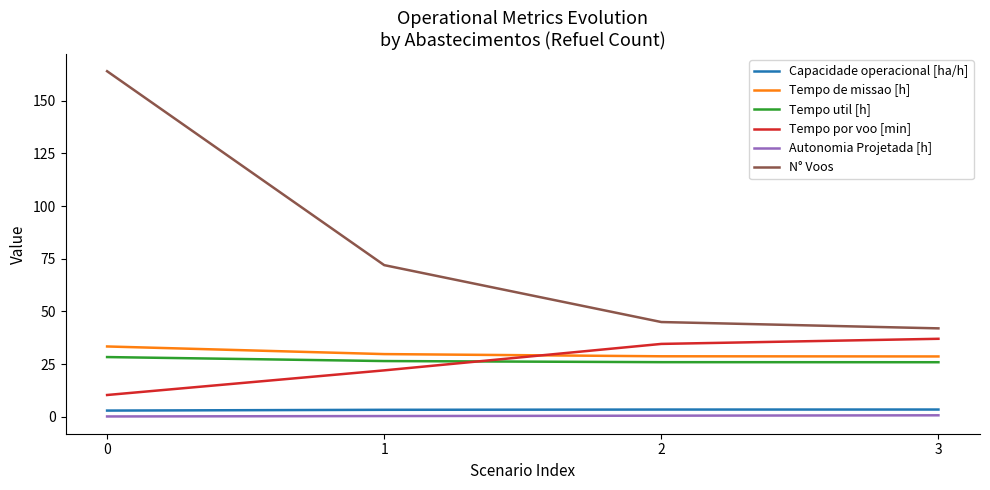

What is the minimum value for Autonomia Projetada [h]?

0.2